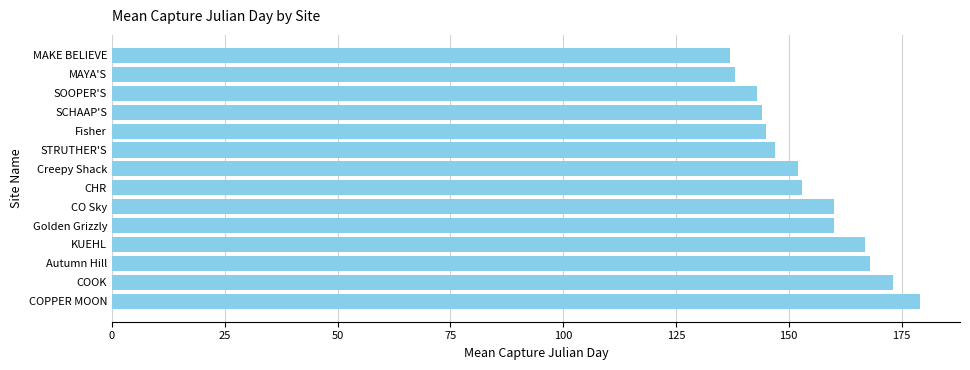

Between MAKE BELIEVE and STRUTHER'S, which is larger?

STRUTHER'S